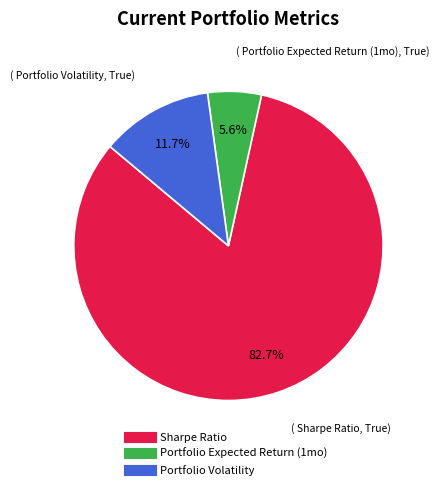

Combined, do Portfolio Volatility and Sharpe Ratio account for over 50%?

Yes